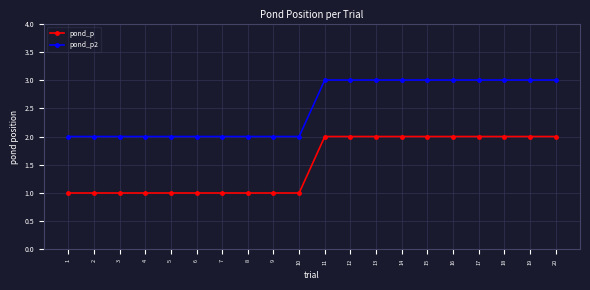

What is the total value across all series at 7?

3